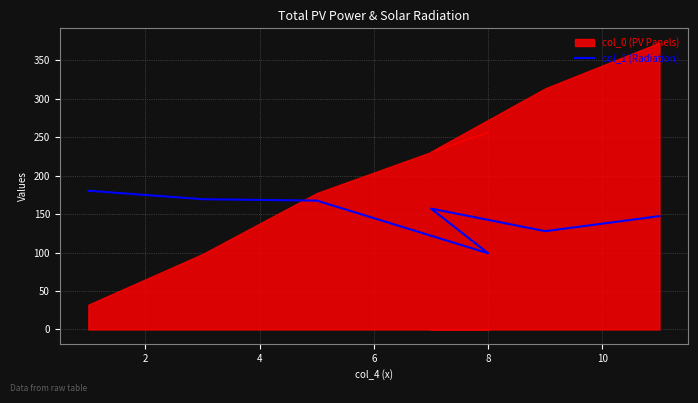

Is it true that the value at 4 is 167.6?

True